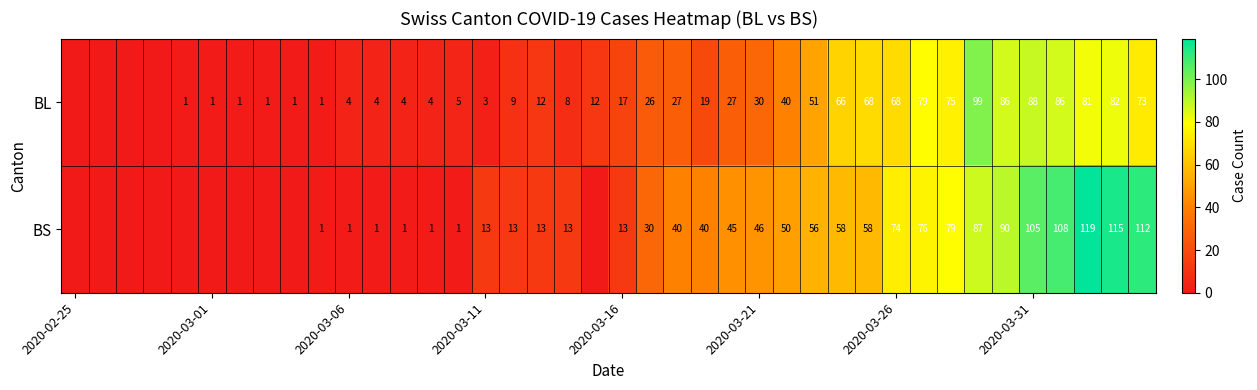

Between 29 and 23, which is larger?

29